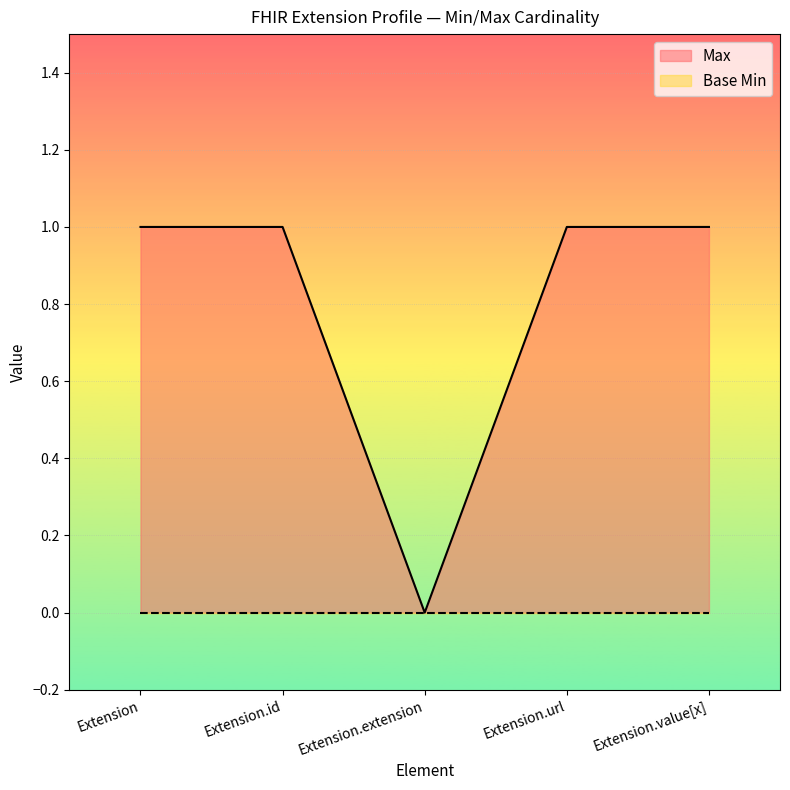

What is the change in value from Extension.extension to Extension.url?

+1